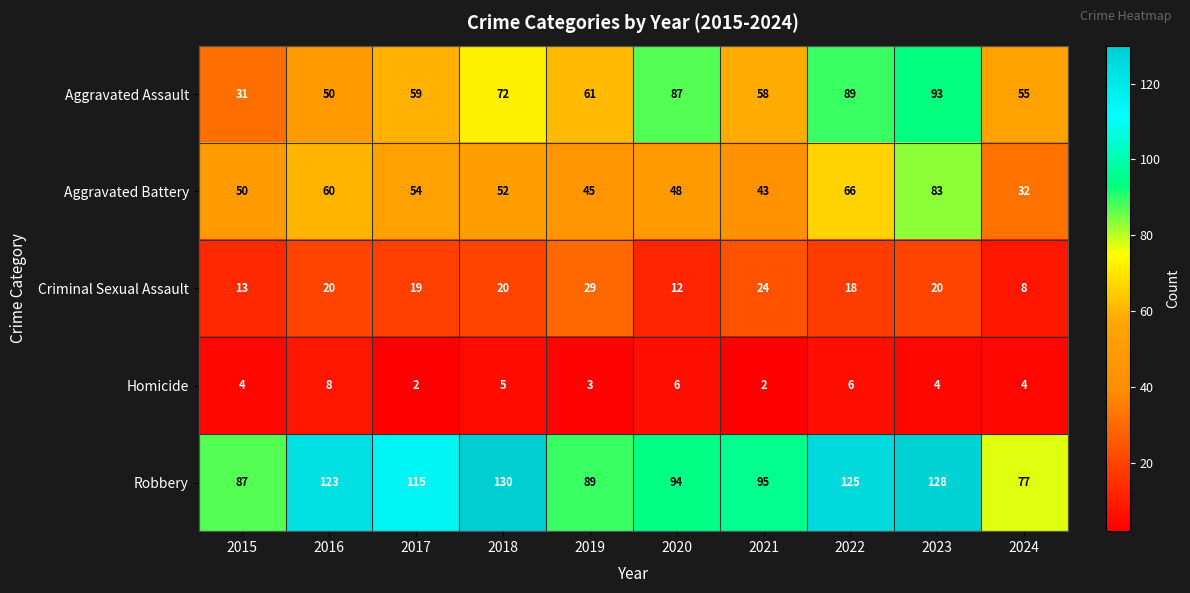

What is the sum of the Criminal Sexual Assault values at 2016 and 2015?

33